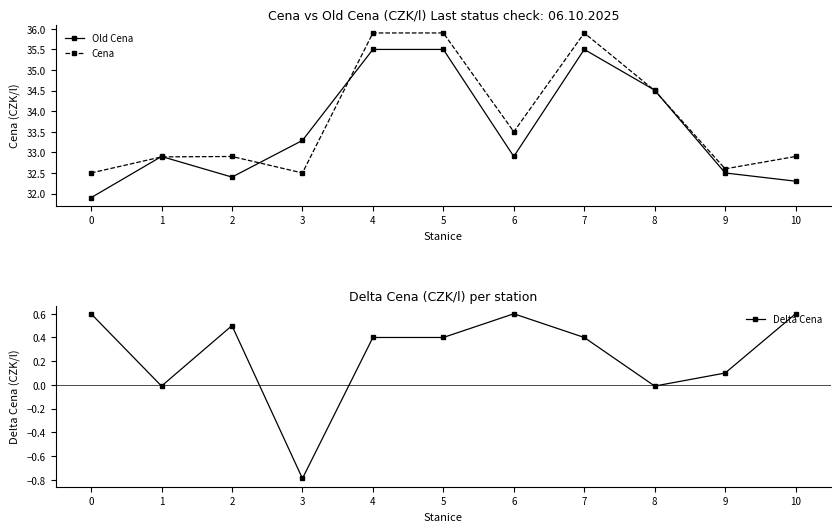

Which has a higher value, 4 or 9?

4